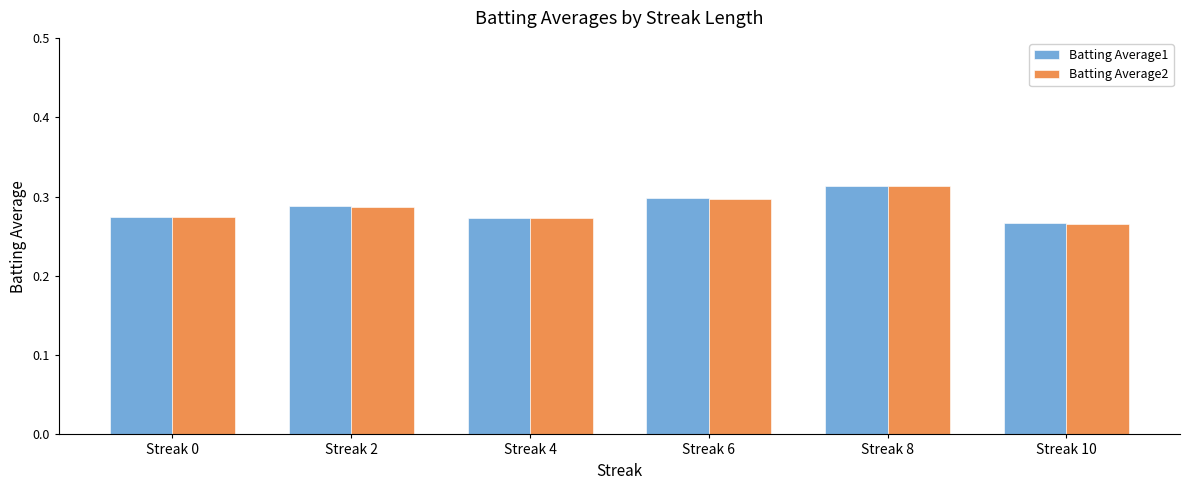

Between Streak 4 and Streak 8, which series saw the biggest shift?

Batting Average2